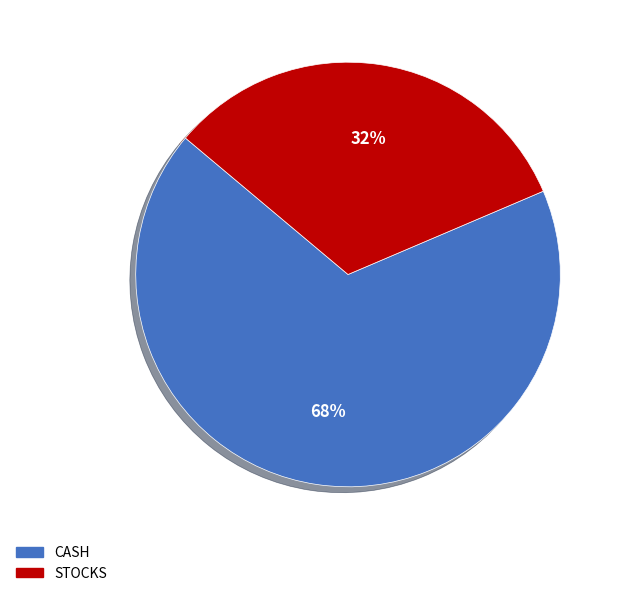

How many slices are in this pie chart?

2